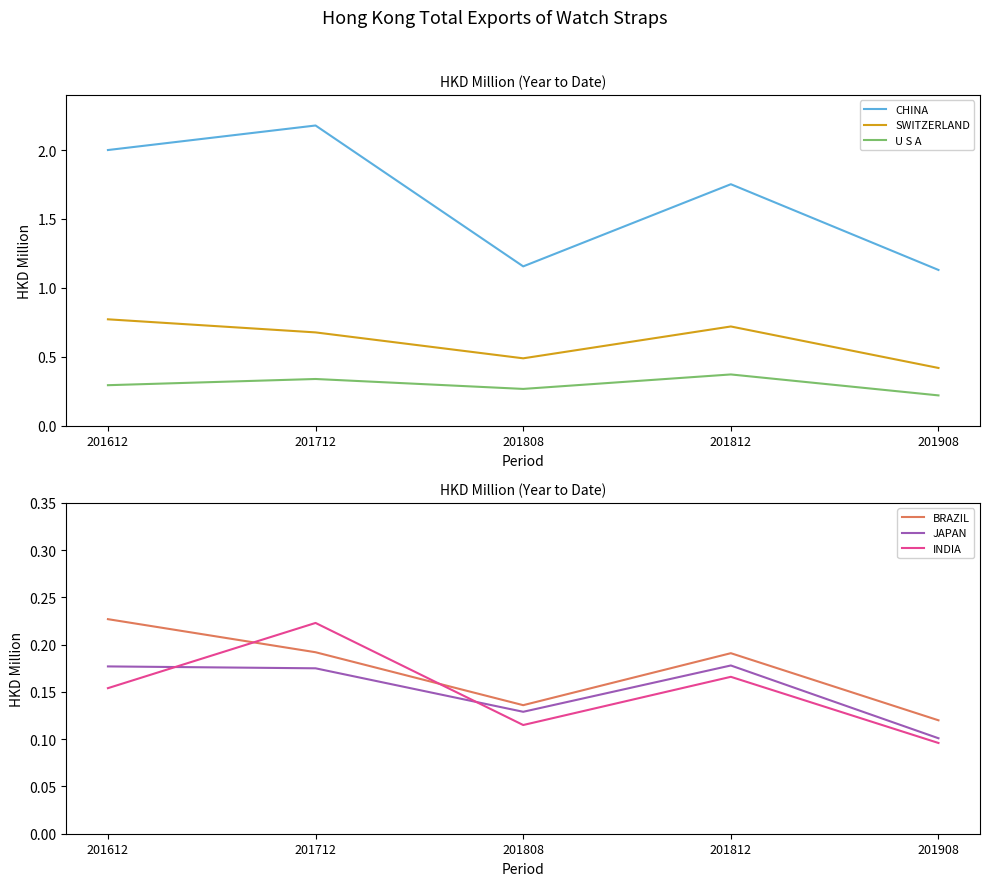

Reading left to right, what are all the values shown in this chart?

CHINA: 2.0	2.2	1.2	1.8	1.1
SWITZERLAND: 0.8	0.7	0.5	0.7	0.4
U S A: 0.3	0.3	0.3	0.4	0.2
BRAZIL: 0.2	0.2	0.1	0.2	0.1
JAPAN: 0.2	0.2	0.1	0.2	0.1
INDIA: 0.2	0.2	0.1	0.2	0.1